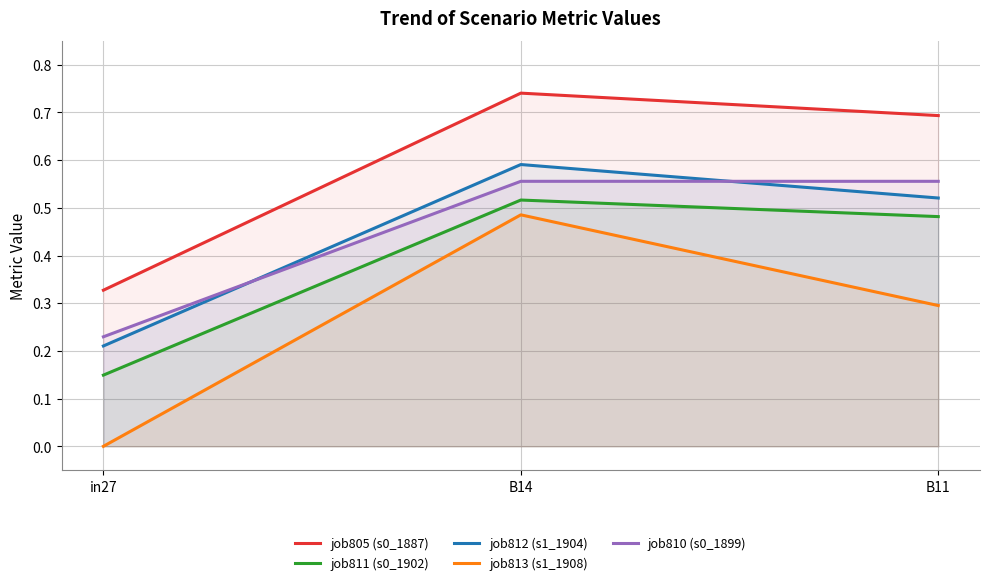

Reading left to right, what are all the values shown in this chart?

job805 (s0_1887): 0.3	0.7	0.7
job811 (s0_1902): 0.1	0.5	0.5
job812 (s1_1904): 0.2	0.6	0.5
job813 (s1_1908): 0.0	0.5	0.3
job810 (s0_1899): 0.2	0.6	0.6